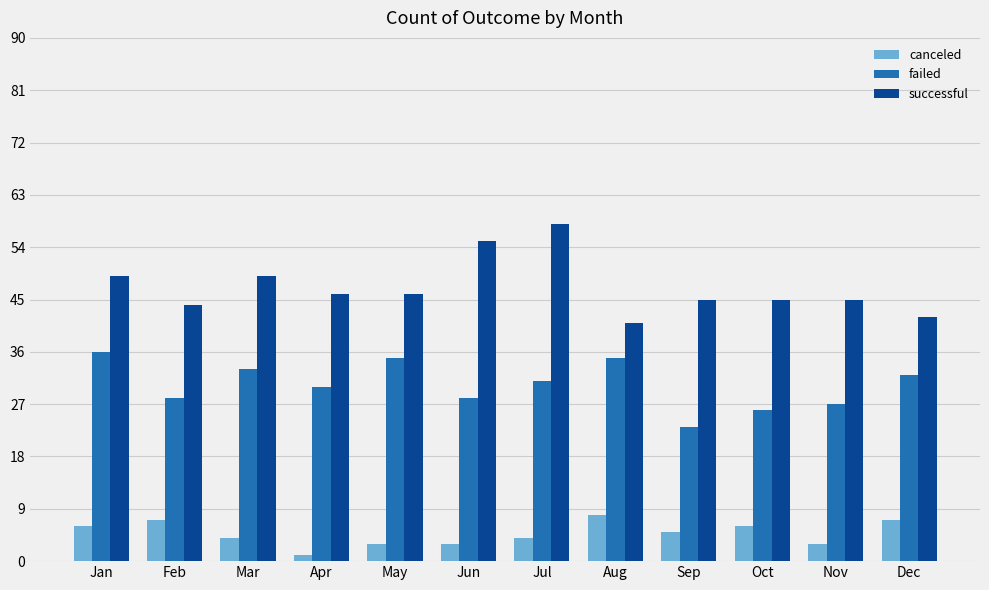

At May, list the series in order from largest to smallest.

successful, failed, canceled